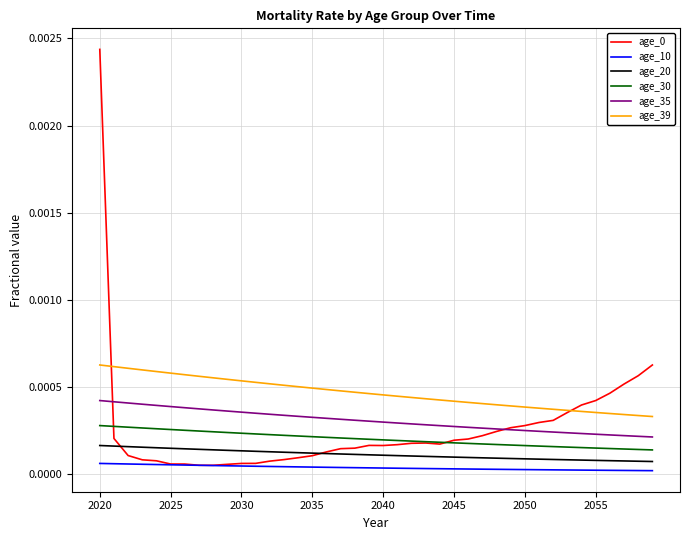

True or false: age_30 and age_20 cross at least once.

False